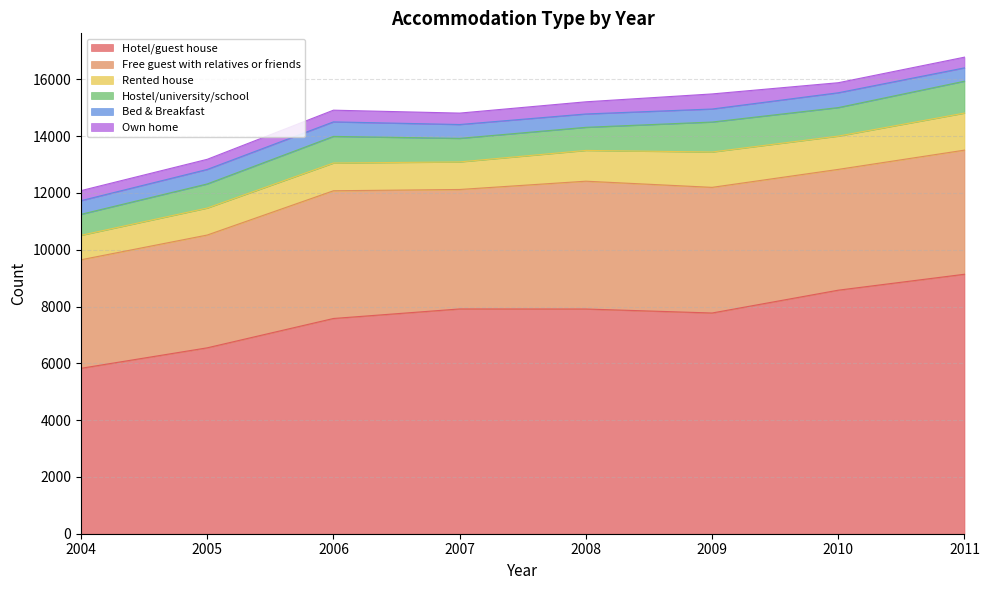

At which label does Hotel/guest house reach its peak?

2011